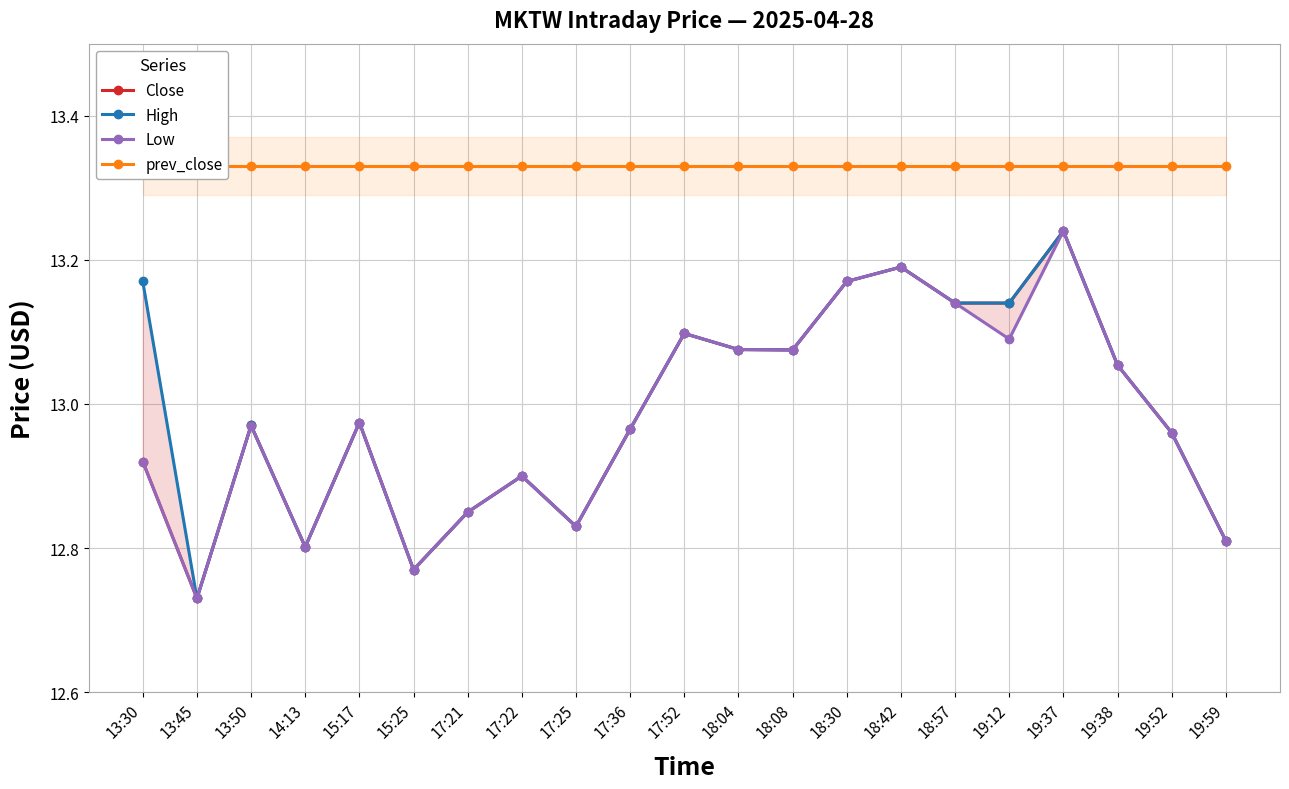

Reading right to left, extract all data points from this chart.

Close: 19:59=12.8	19:52=13.0	19:38=13.1	19:37=13.2	19:12=13.1	18:57=13.1	18:42=13.2	18:30=13.2	18:08=13.1	18:04=13.1	17:52=13.1	17:36=13.0	17:25=12.8	17:22=12.9	17:21=12.8	15:25=12.8	15:17=13.0	14:13=12.8	13:50=13.0	13:45=12.7	13:30=12.9
High: 19:59=12.8	19:52=13.0	19:38=13.1	19:37=13.2	19:12=13.1	18:57=13.1	18:42=13.2	18:30=13.2	18:08=13.1	18:04=13.1	17:52=13.1	17:36=13.0	17:25=12.8	17:22=12.9	17:21=12.8	15:25=12.8	15:17=13.0	14:13=12.8	13:50=13.0	13:45=12.7	13:30=13.2
Low: 19:59=12.8	19:52=13.0	19:38=13.1	19:37=13.2	19:12=13.1	18:57=13.1	18:42=13.2	18:30=13.2	18:08=13.1	18:04=13.1	17:52=13.1	17:36=13.0	17:25=12.8	17:22=12.9	17:21=12.8	15:25=12.8	15:17=13.0	14:13=12.8	13:50=13.0	13:45=12.7	13:30=12.9
prev_close: 19:59=13.3	19:52=13.3	19:38=13.3	19:37=13.3	19:12=13.3	18:57=13.3	18:42=13.3	18:30=13.3	18:08=13.3	18:04=13.3	17:52=13.3	17:36=13.3	17:25=13.3	17:22=13.3	17:21=13.3	15:25=13.3	15:17=13.3	14:13=13.3	13:50=13.3	13:45=13.3	13:30=13.3